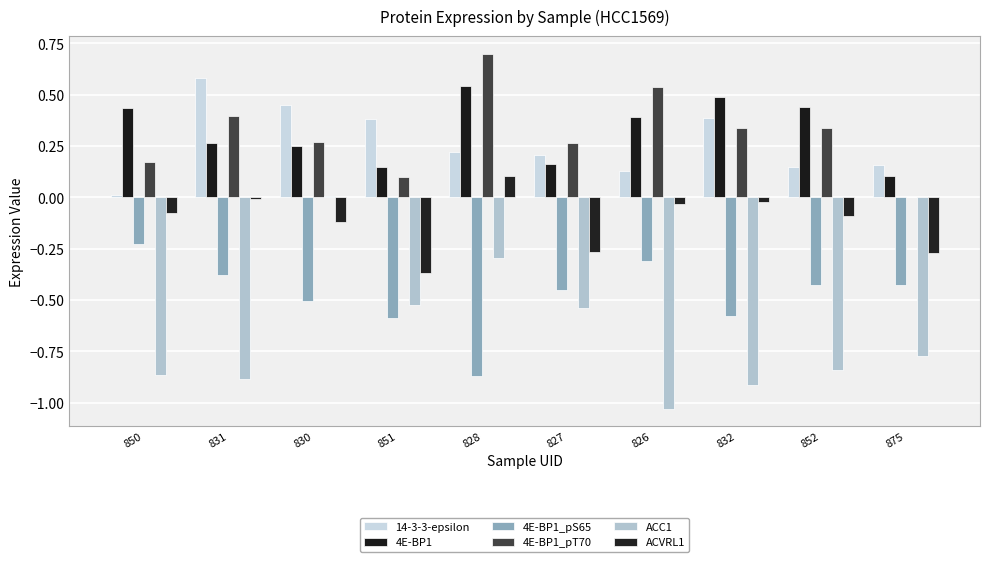

Reading left to right, list all the values displayed in this chart.

14-3-3-epsilon: 0.0	0.6	0.5	0.4	0.2	0.2	0.1	0.4	0.1	0.2
4E-BP1: 0.4	0.3	0.2	0.1	0.5	0.2	0.4	0.5	0.4	0.1
4E-BP1_pS65: -0.2	-0.4	-0.5	-0.6	-0.9	-0.5	-0.3	-0.6	-0.4	-0.4
4E-BP1_pT70: 0.2	0.4	0.3	0.1	0.7	0.3	0.5	0.3	0.3	0.0
ACC1: -0.9	-0.9	0.0	-0.5	-0.3	-0.5	-1.0	-0.9	-0.8	-0.8
ACVRL1: -0.1	-0.0	-0.1	-0.4	0.1	-0.3	-0.0	-0.0	-0.1	-0.3